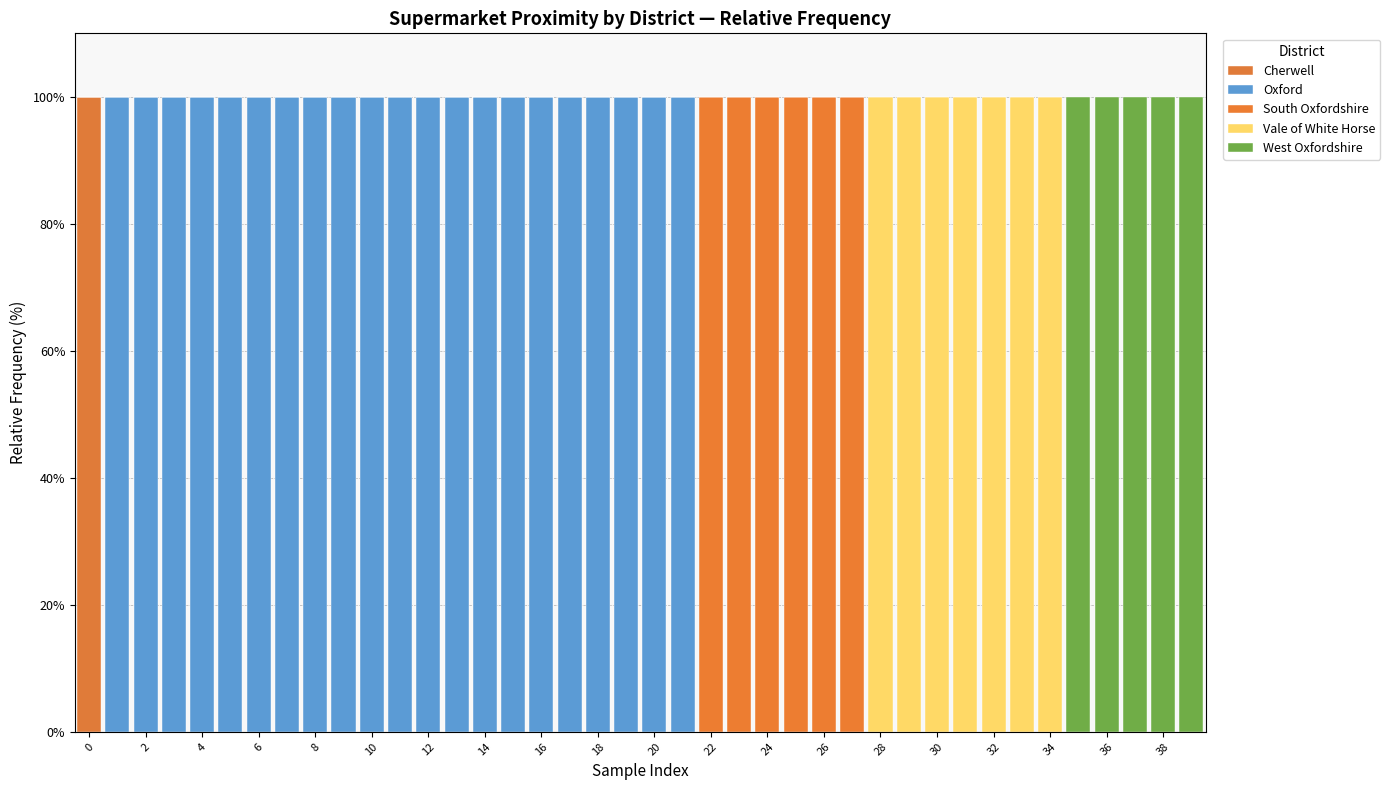

At how many categories does at least one series exceed 36?

40